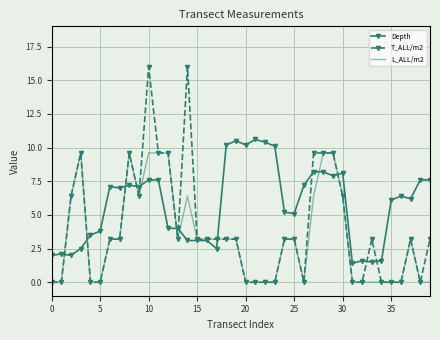

Which series has the largest total across all categories?

Depth